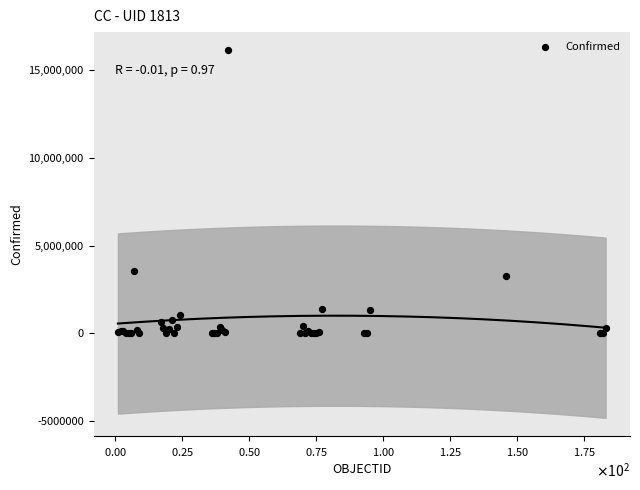

What Y value in the scatter plot is closest to 8060496?

3562135